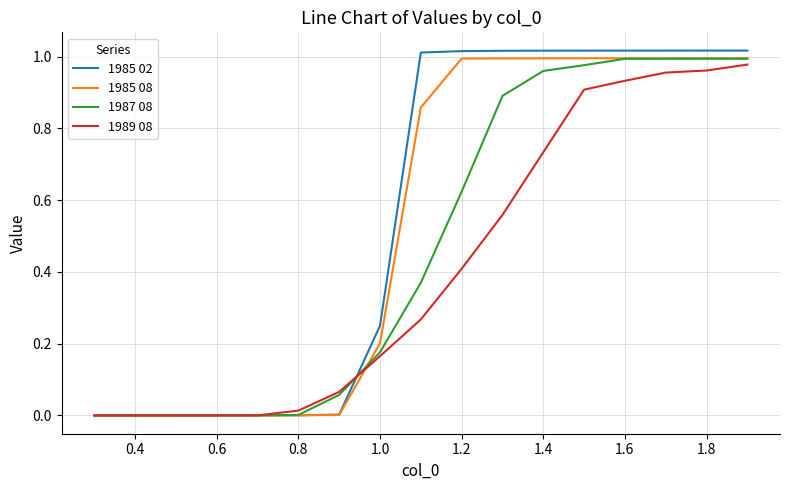

Which series has the widest spread of values?

1985 02